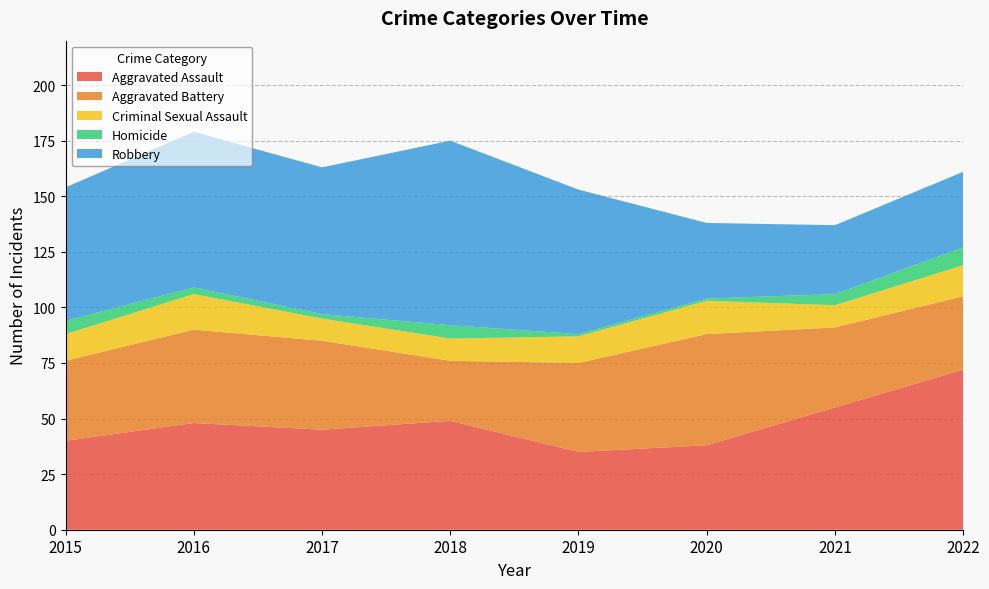

Reading right to left, extract all data points from this chart.

Aggravated Assault: 2022=72	2021=55	2020=38	2019=35	2018=49	2017=45	2016=48	2015=40
Aggravated Battery: 2022=33	2021=36	2020=50	2019=40	2018=27	2017=40	2016=42	2015=36
Criminal Sexual Assault: 2022=14	2021=10	2020=15	2019=12	2018=10	2017=10	2016=16	2015=12
Homicide: 2022=8	2021=5	2020=1	2019=1	2018=6	2017=2	2016=3	2015=6
Robbery: 2022=34	2021=31	2020=34	2019=65	2018=83	2017=66	2016=70	2015=60